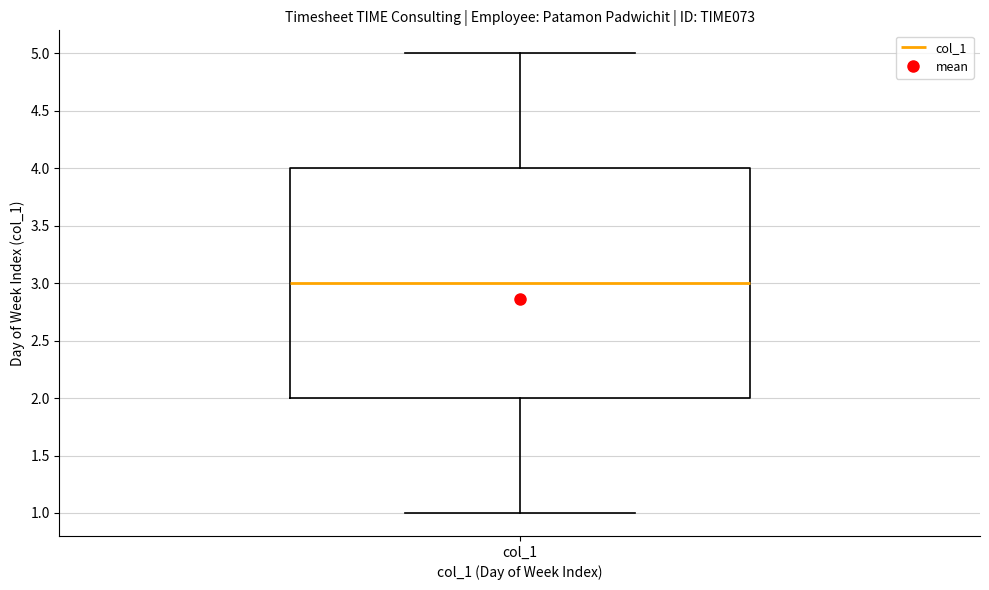

Read this box plot against the y-axis: the position of the median line, the range covered by the box, and the ends of both whiskers. The values are not printed on the chart, so give them approximately, as read against the axis.

median 3, box 2 to 4, whiskers 1 to 5